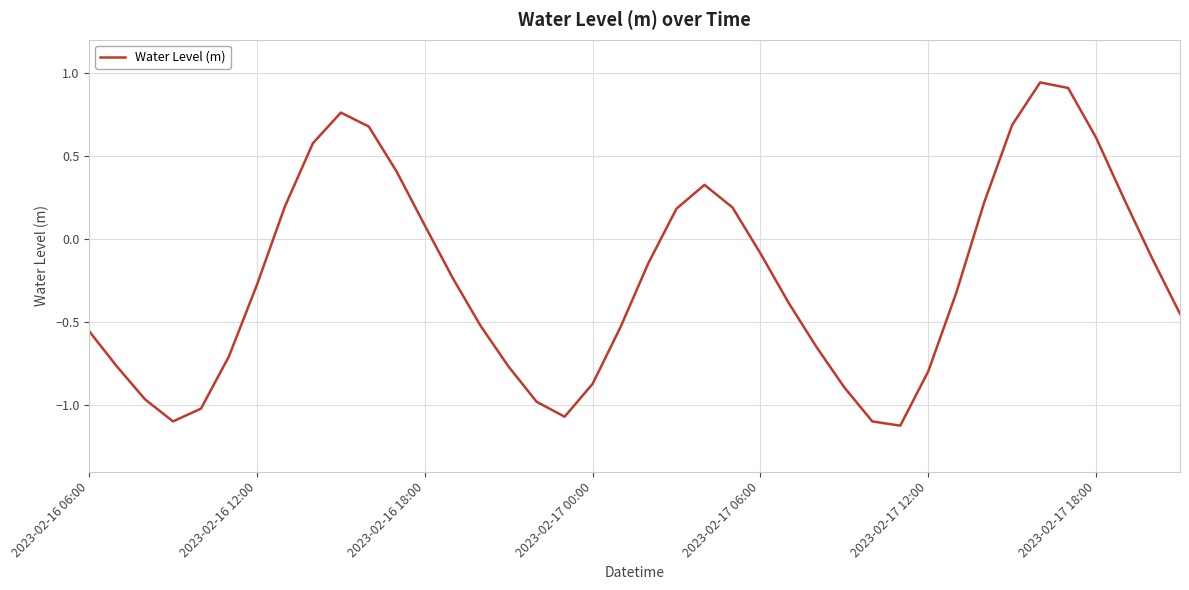

How many lines are shown in the chart?

1